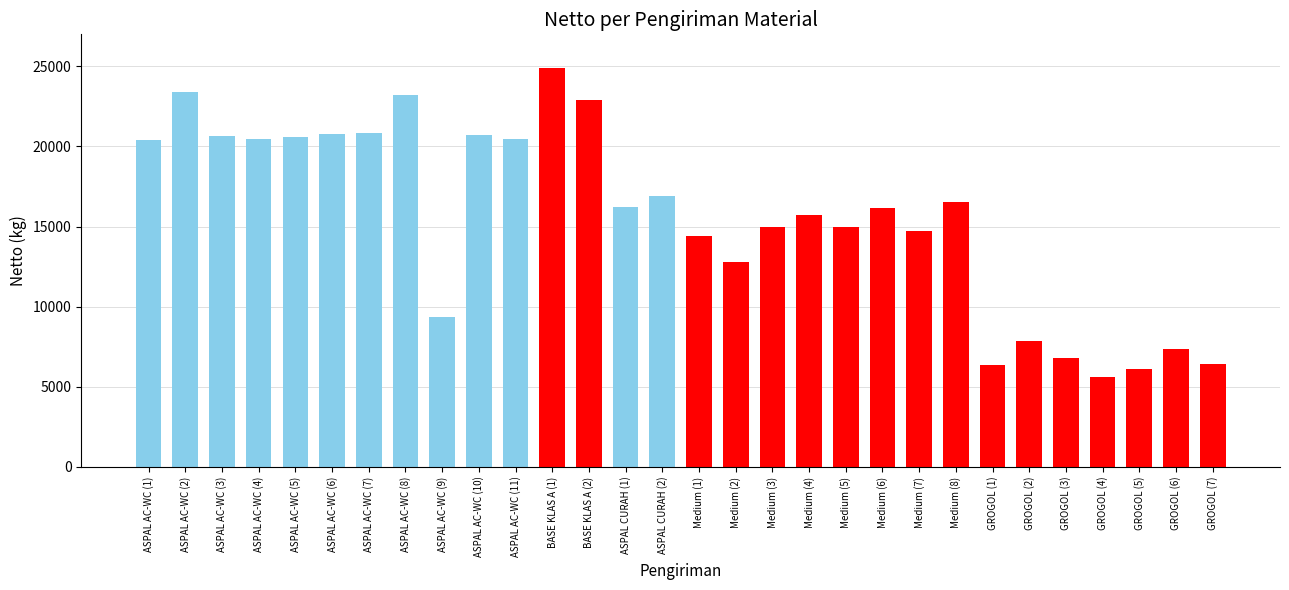

Approximately how many times larger is the value at ASPAL AC-WC (4) compared to ASPAL AC-WC (6)?

1.0